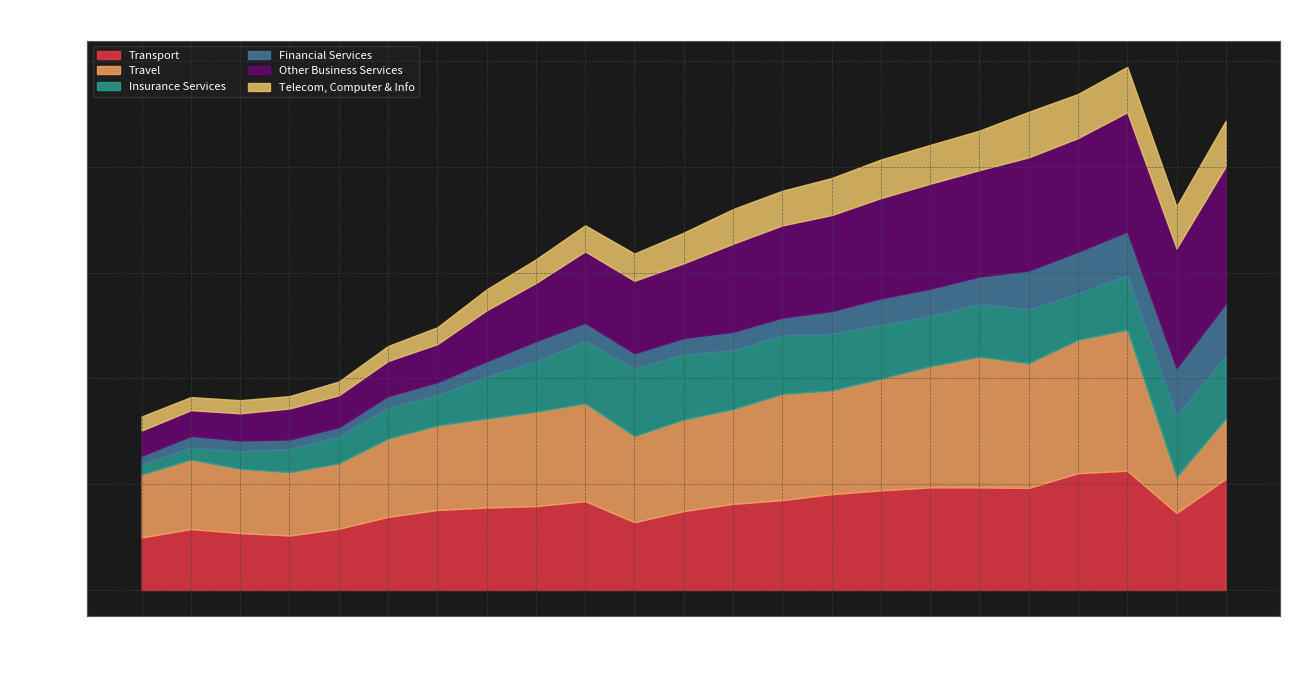

Which series has the widest spread of values?

Other Business Services